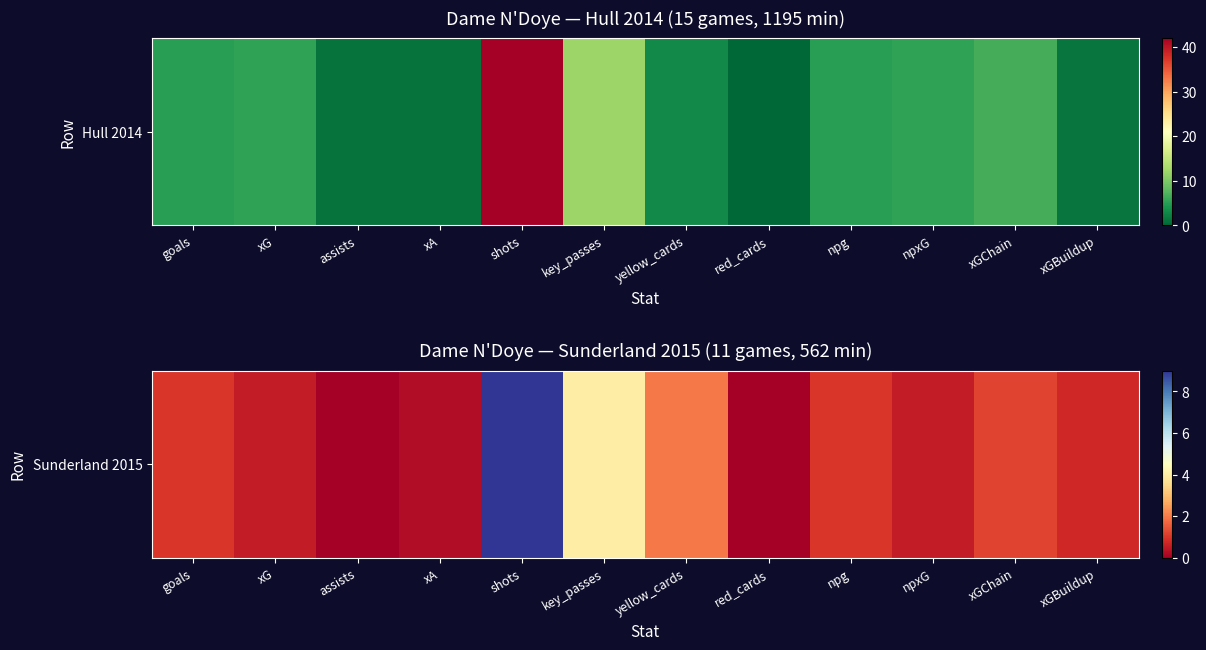

What is the change in value from goals to npxG?

-0.5